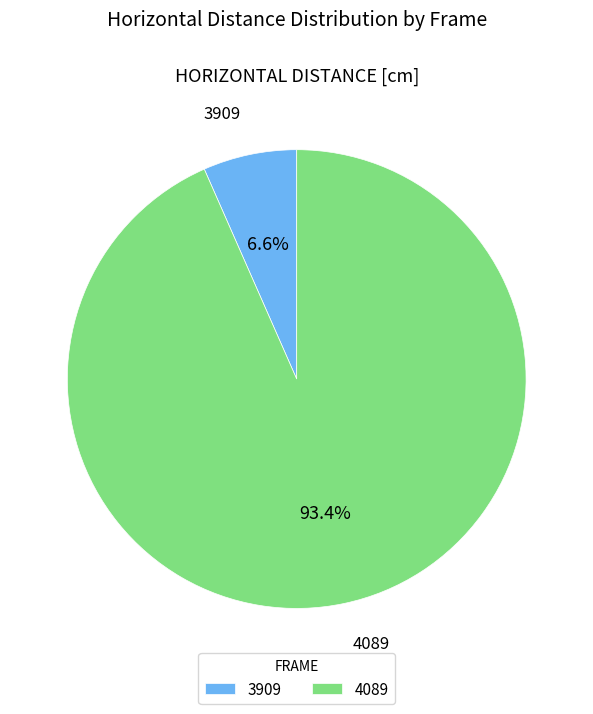

To the nearest percent, what is the difference between the largest and smallest slice percentages?

87%